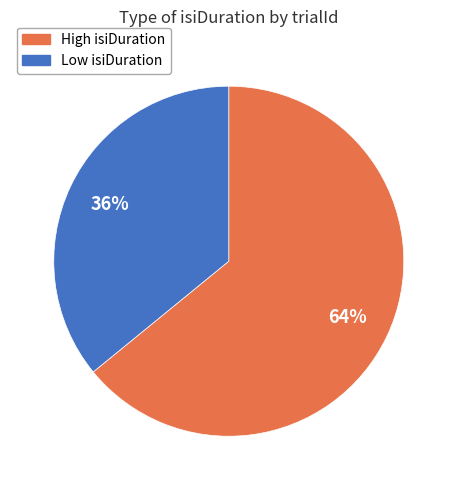

To the nearest percent, what is the average slice percentage?

50%